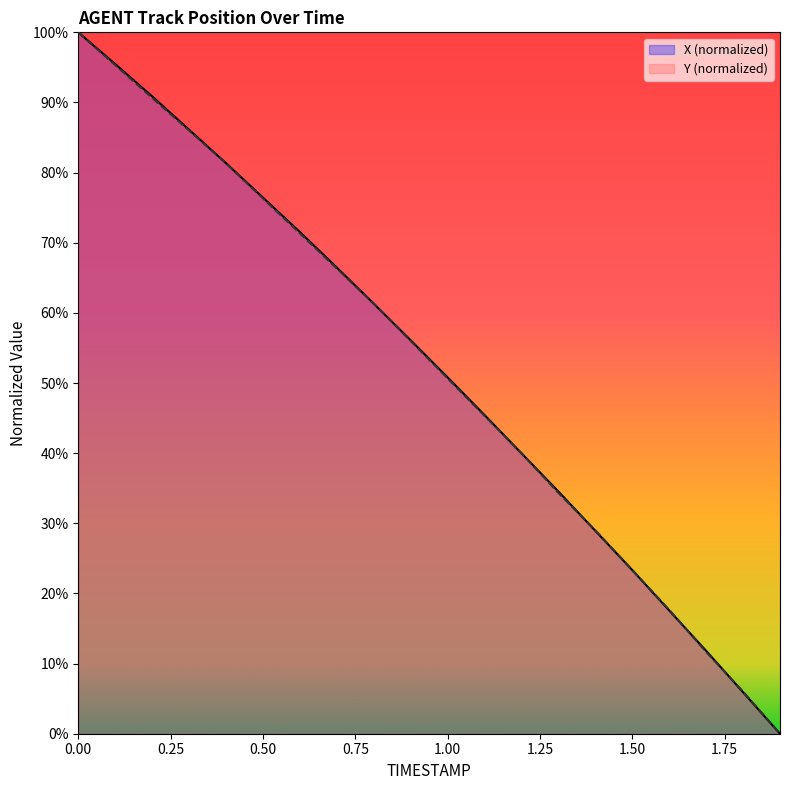

At how many categories does at least one series exceed 7?

18